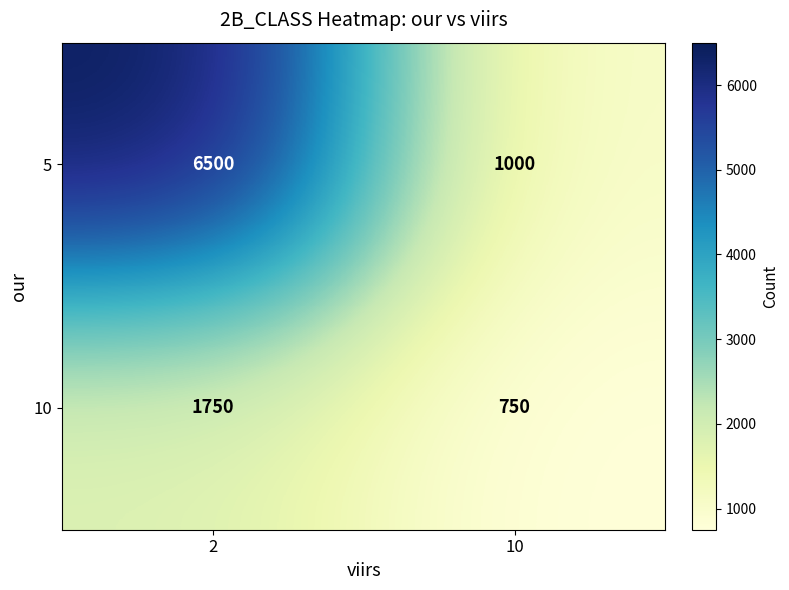

Between 2 and 10, which series saw the biggest shift?

5